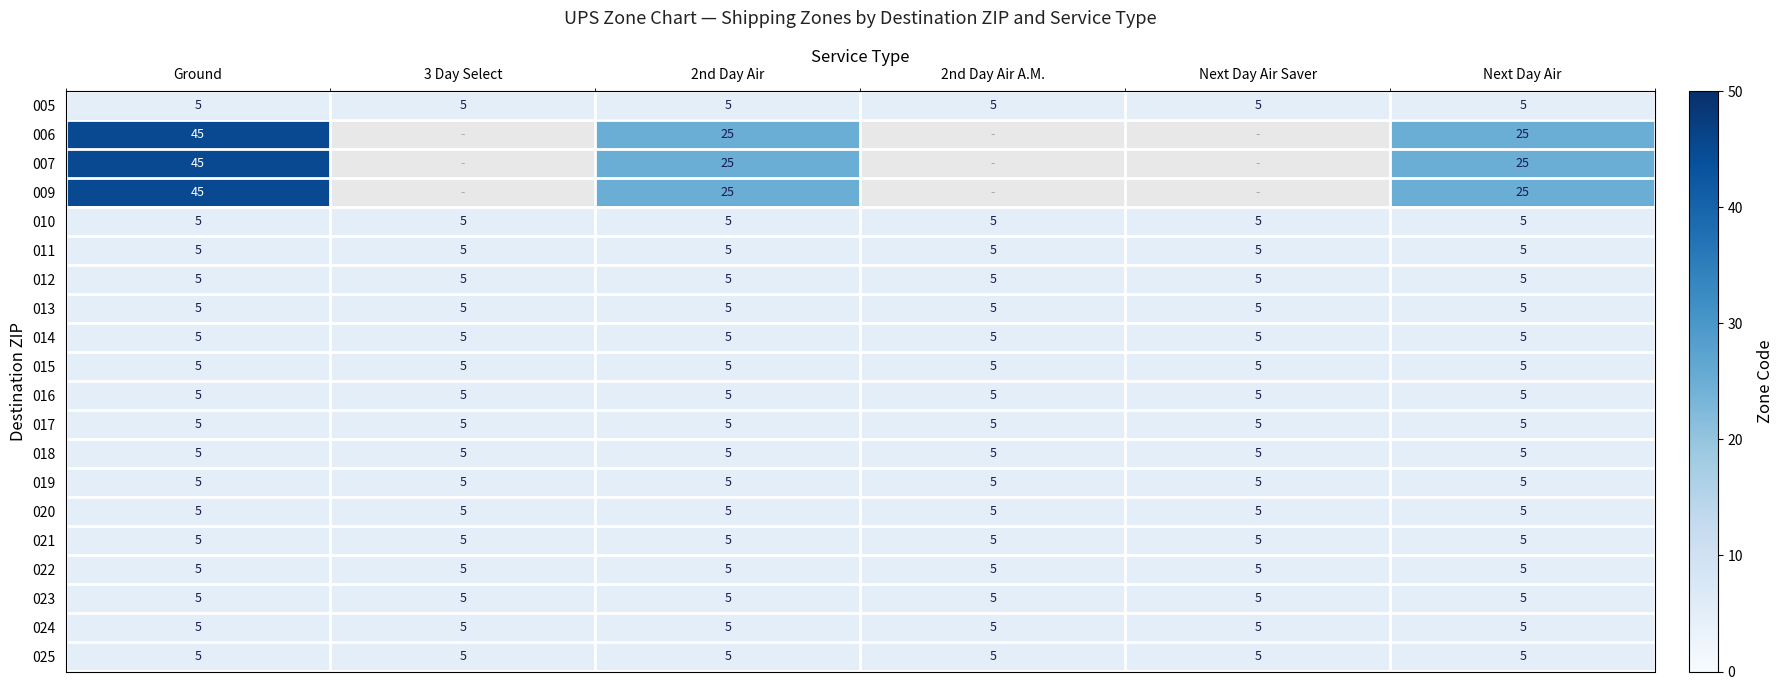

Which category has the highest value across all series?

Ground